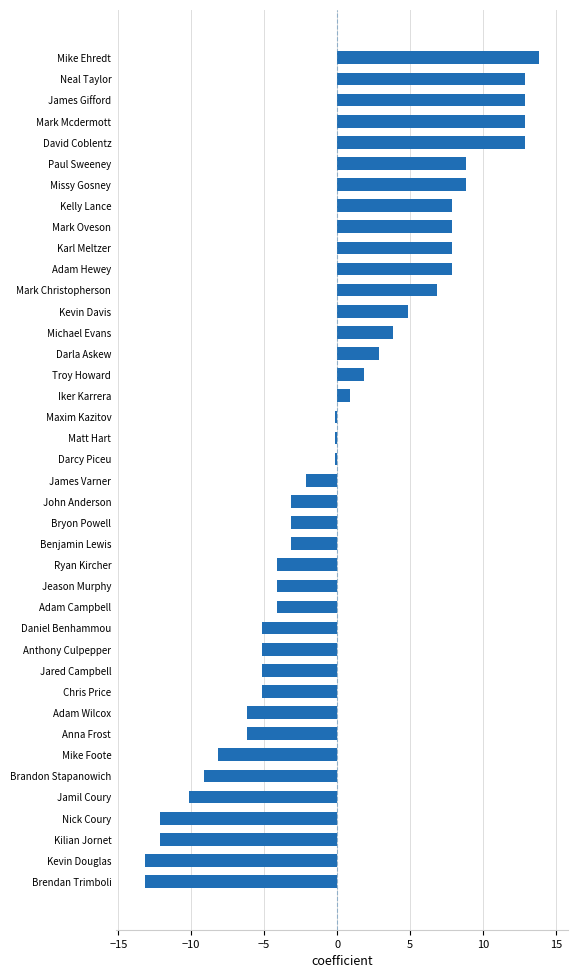

What is the difference between the maximum and minimum values?

27.0